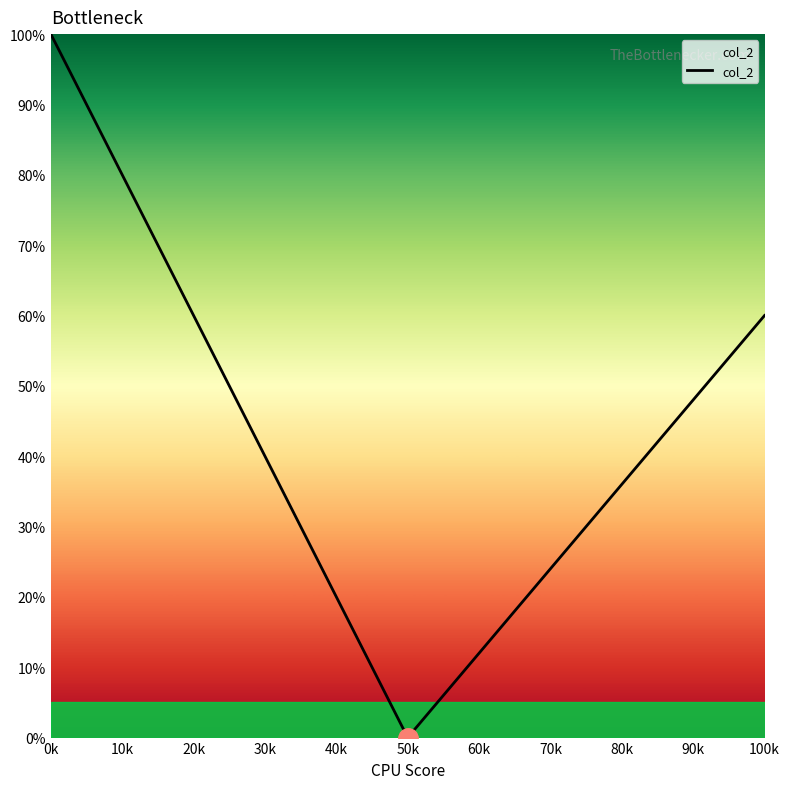

What is the difference between the maximum and minimum values?

100.0